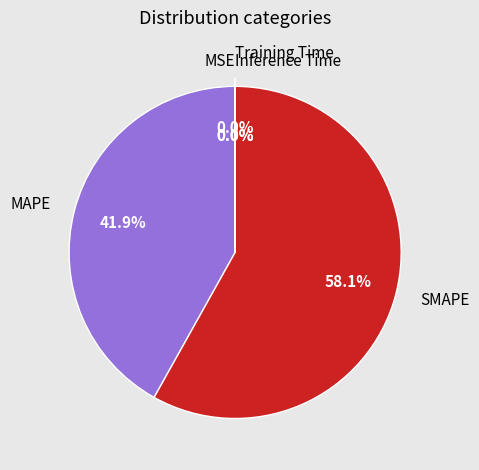

Does MAPE represent more than half of the total?

No